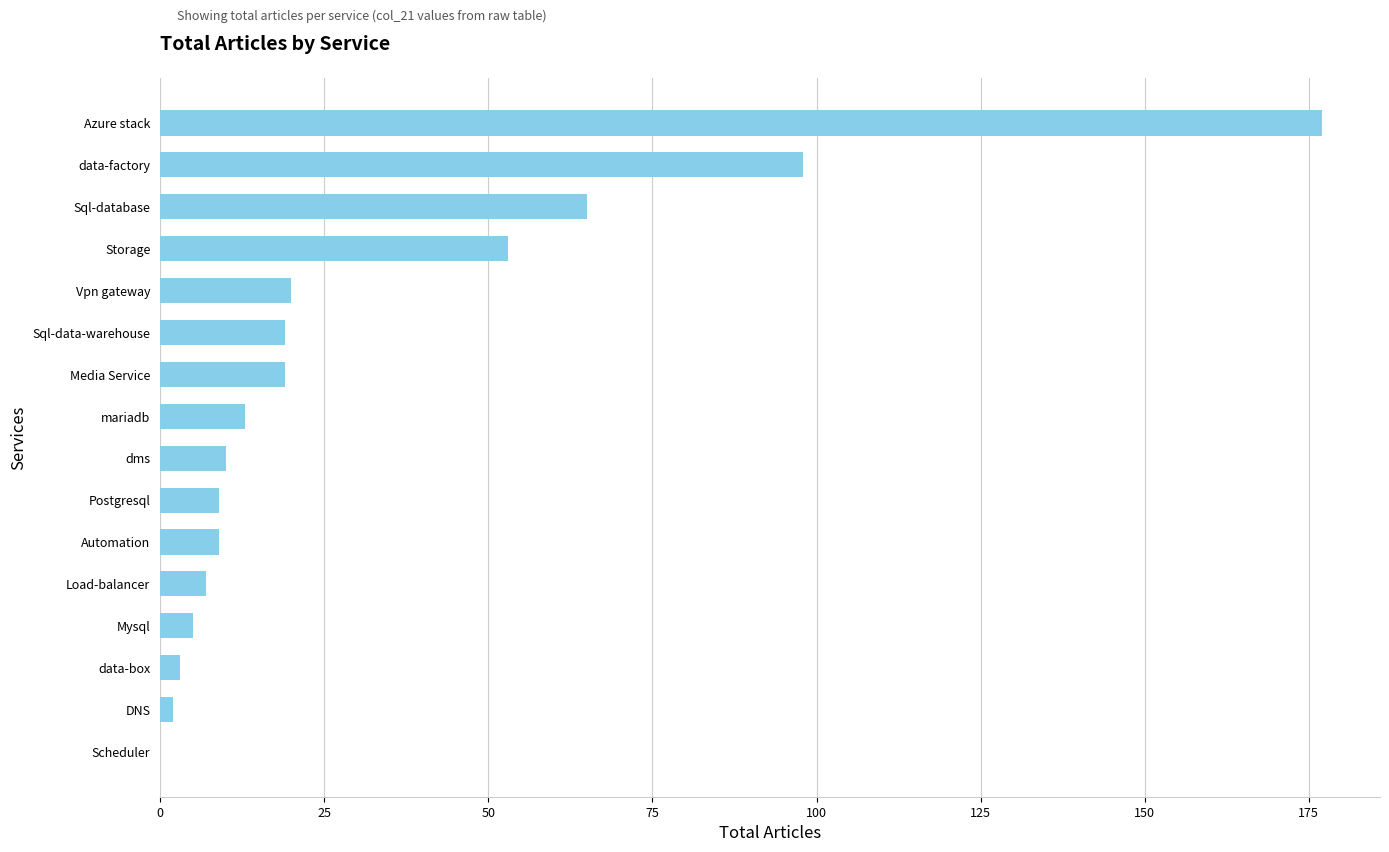

How many positive values are there?

15